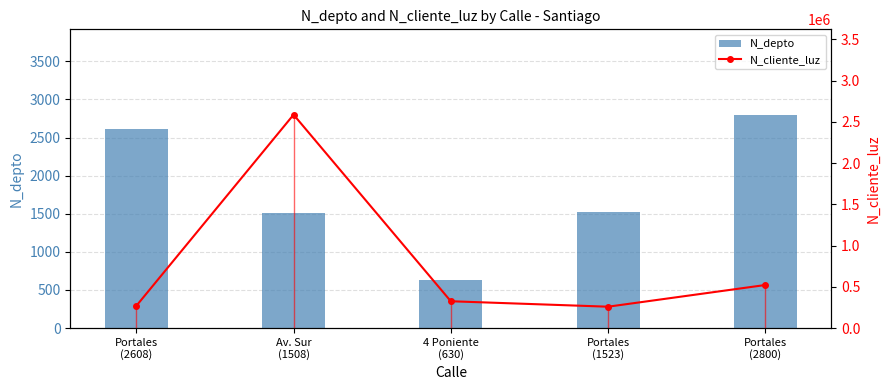

Rank the series by their average value, from highest to lowest.

N_cliente_luz, N_depto